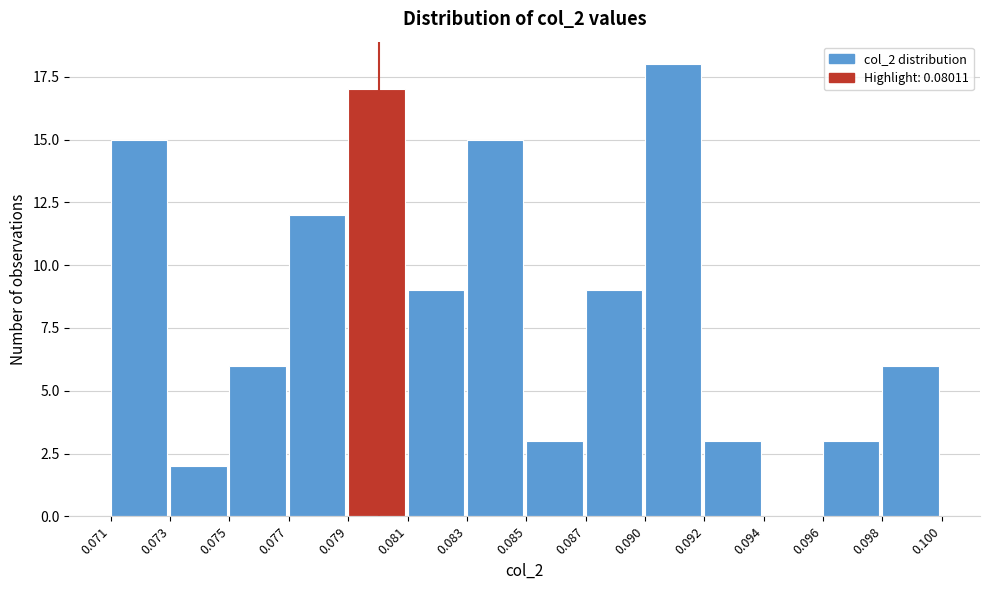

Reading left to right, list all the values displayed in this chart.

0.071=15	0.073=2	0.075=6	0.077=12	0.079=17	0.081=9	0.083=15	0.085=3	0.087=9	0.090=18	0.092=3	0.094=0	0.096=3	0.098=6